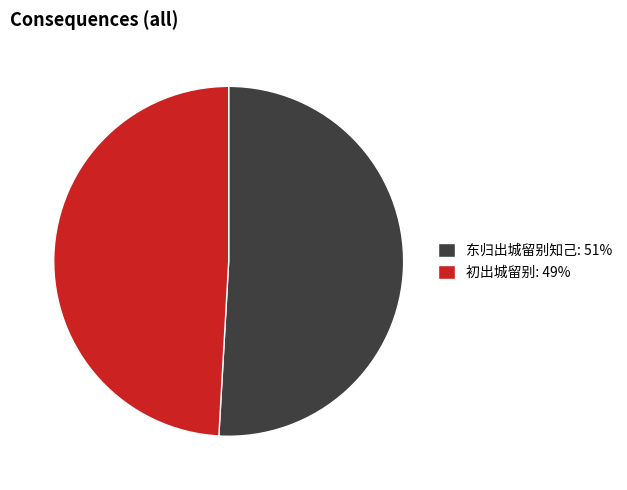

Rank the categories by value from highest to lowest.

东归出城留别知己: 51%, 初出城留别: 49%